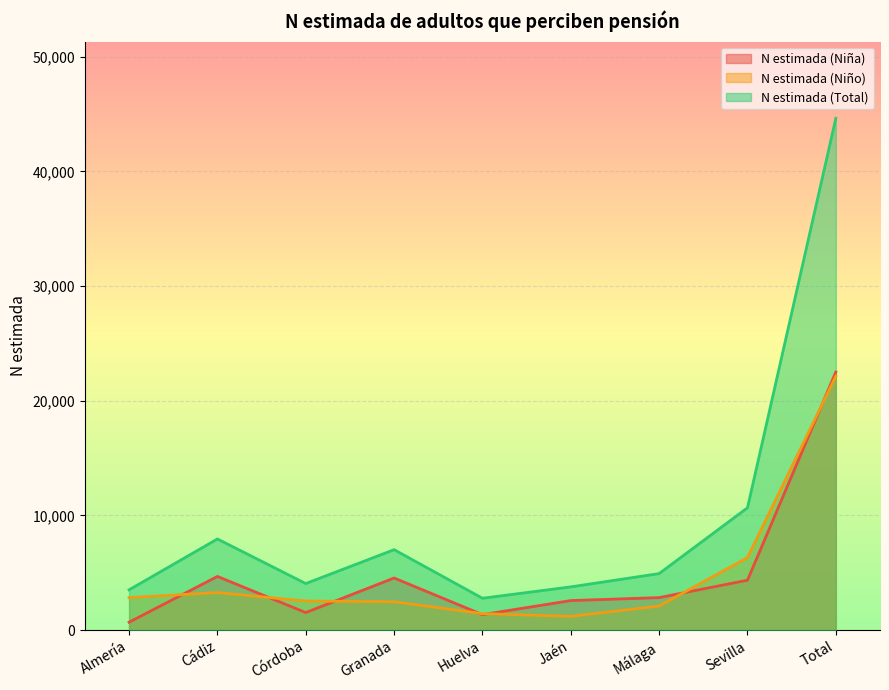

What is the difference between the second highest and minimum values in the N estimada (Niña) series?

3990